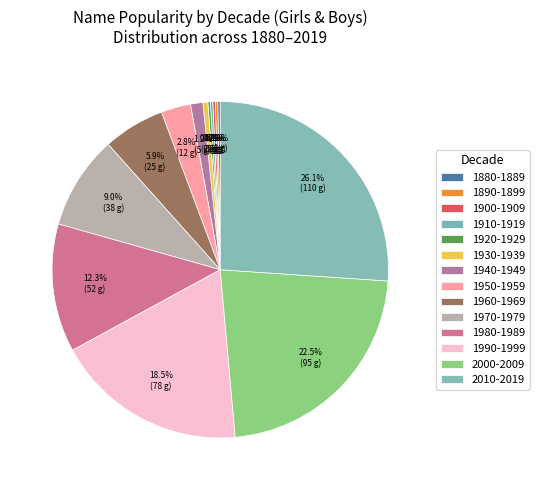

Count the number of slices in the pie.

14